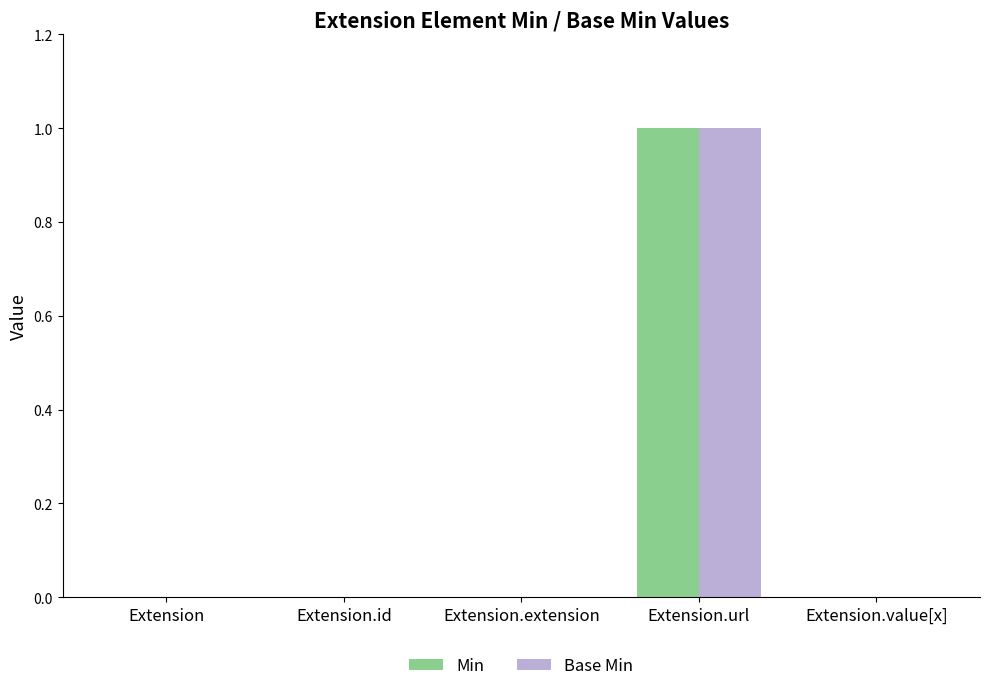

Is it true that Min equals 0 at Extension.id?

True